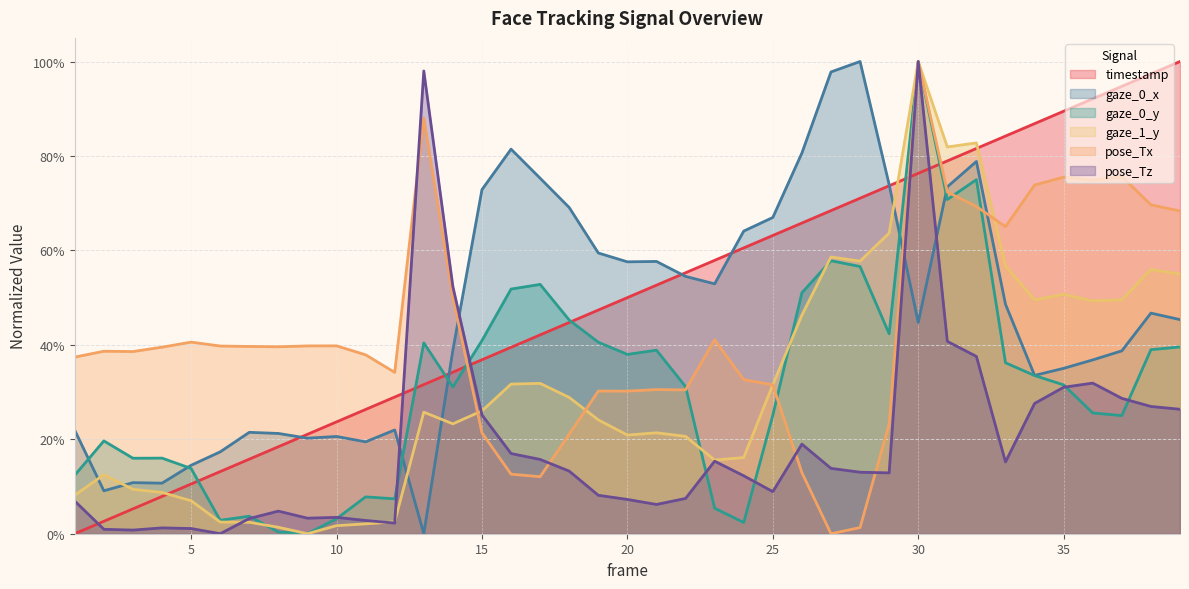

True or false: gaze_0_y has a value of 0.2 at 5.

False